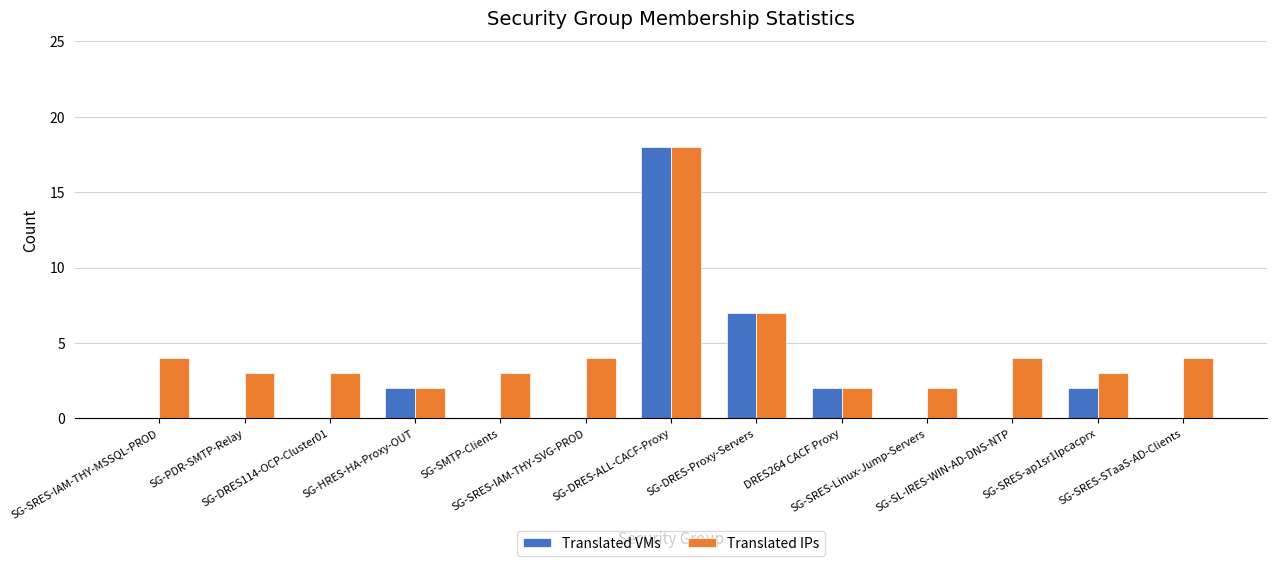

Between SG-DRES114-OCP-Cluster01 and SG-DRES-Proxy-Servers, which series saw the biggest shift?

Translated VMs